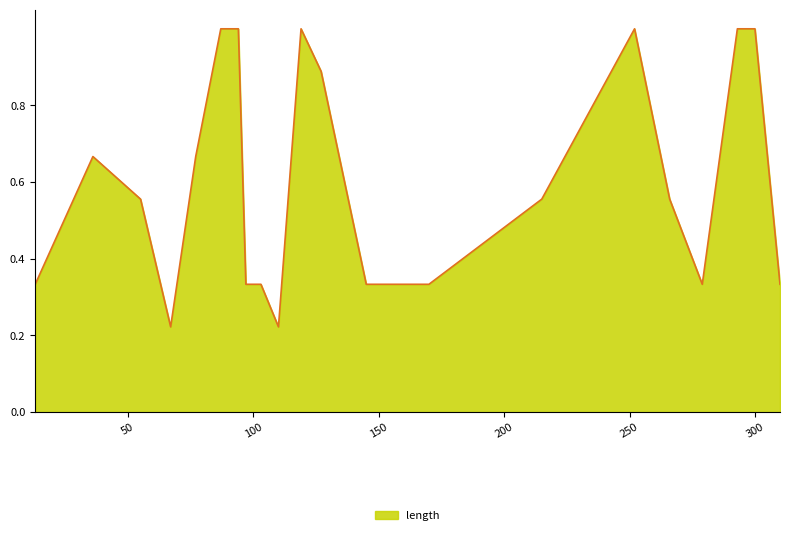

How many values are between 0 and 1?

21